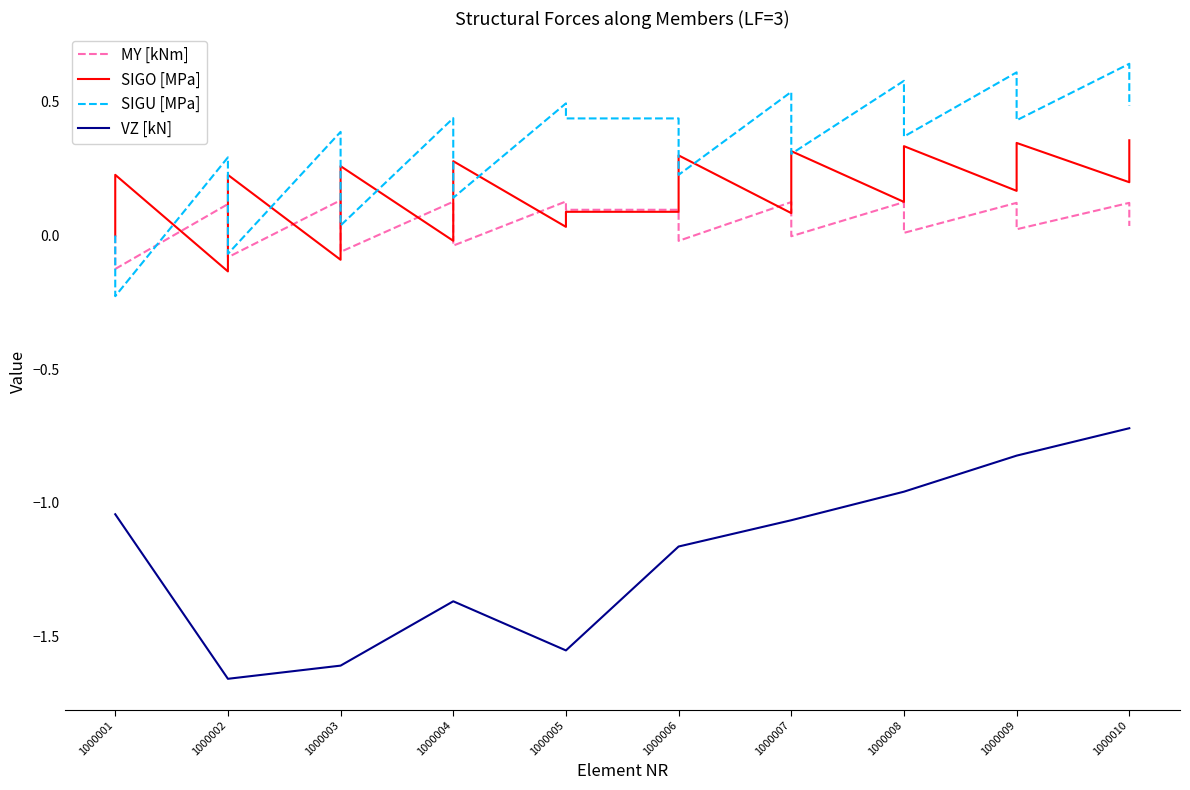

What is the average value of the SIGU [MPa] series?

0.3